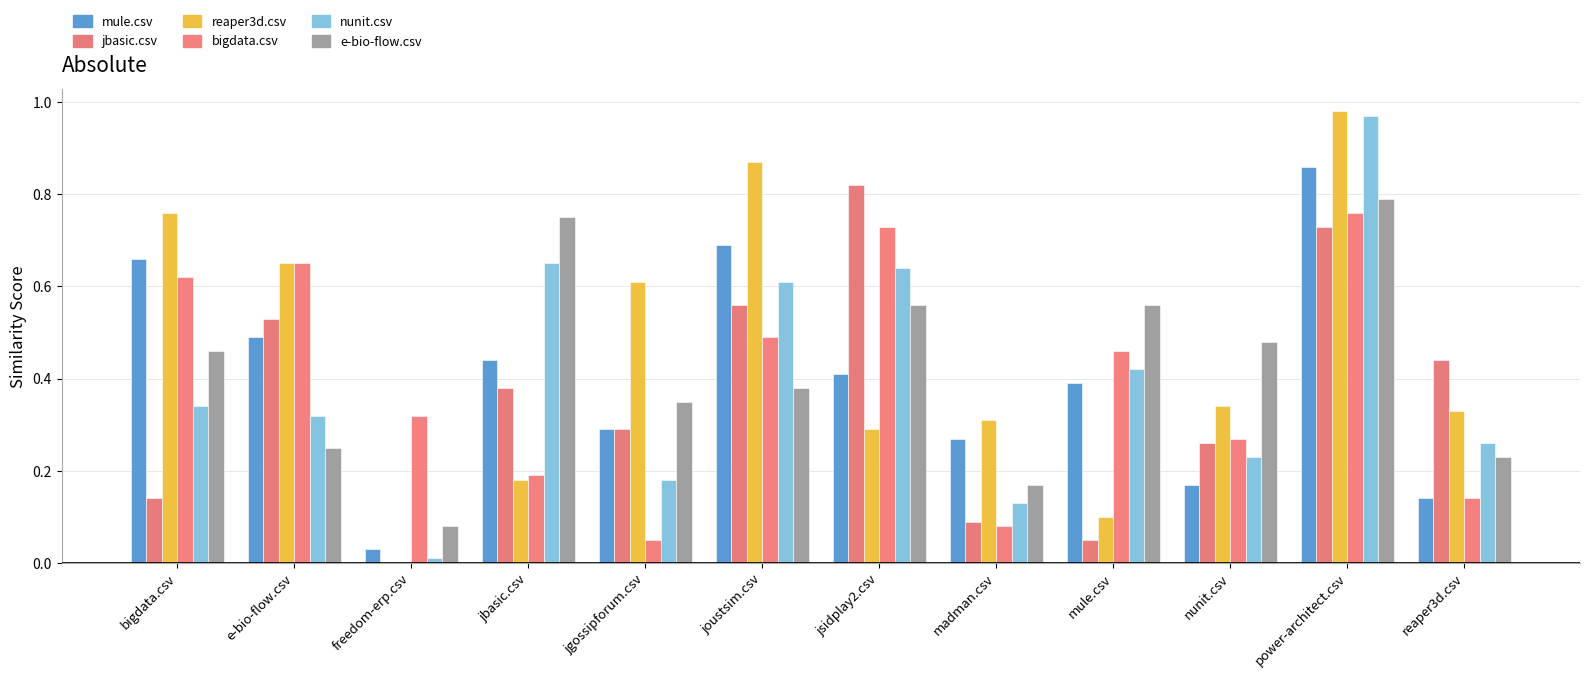

Does the chart contain stacked bars?

No